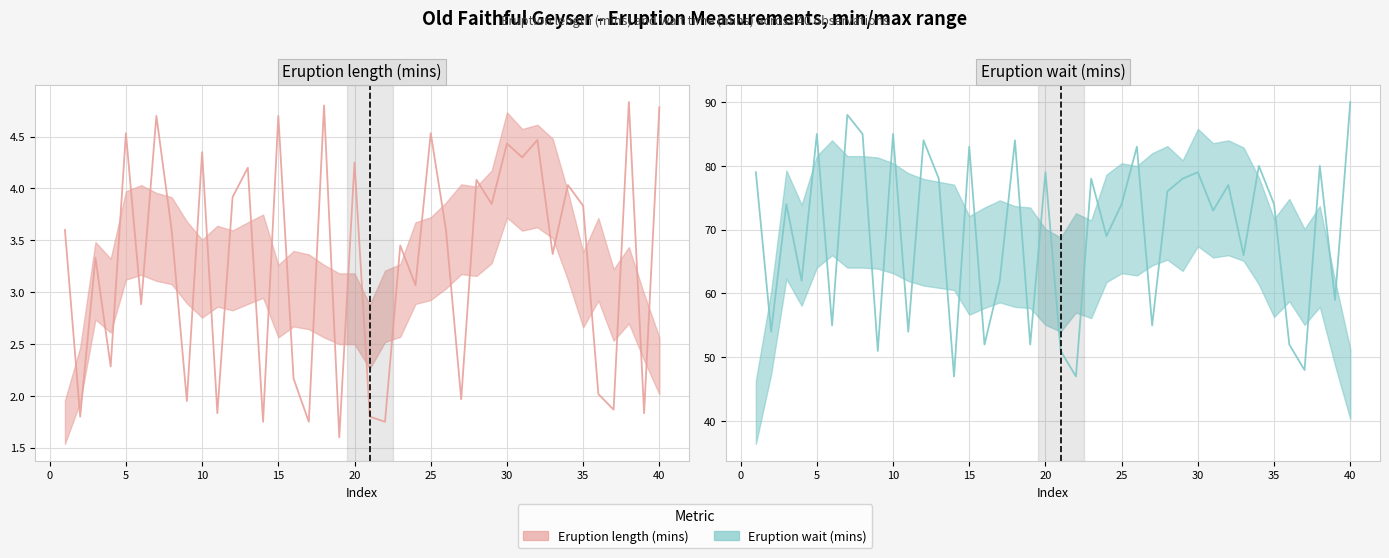

At how many categories does at least one series exceed 5?

40